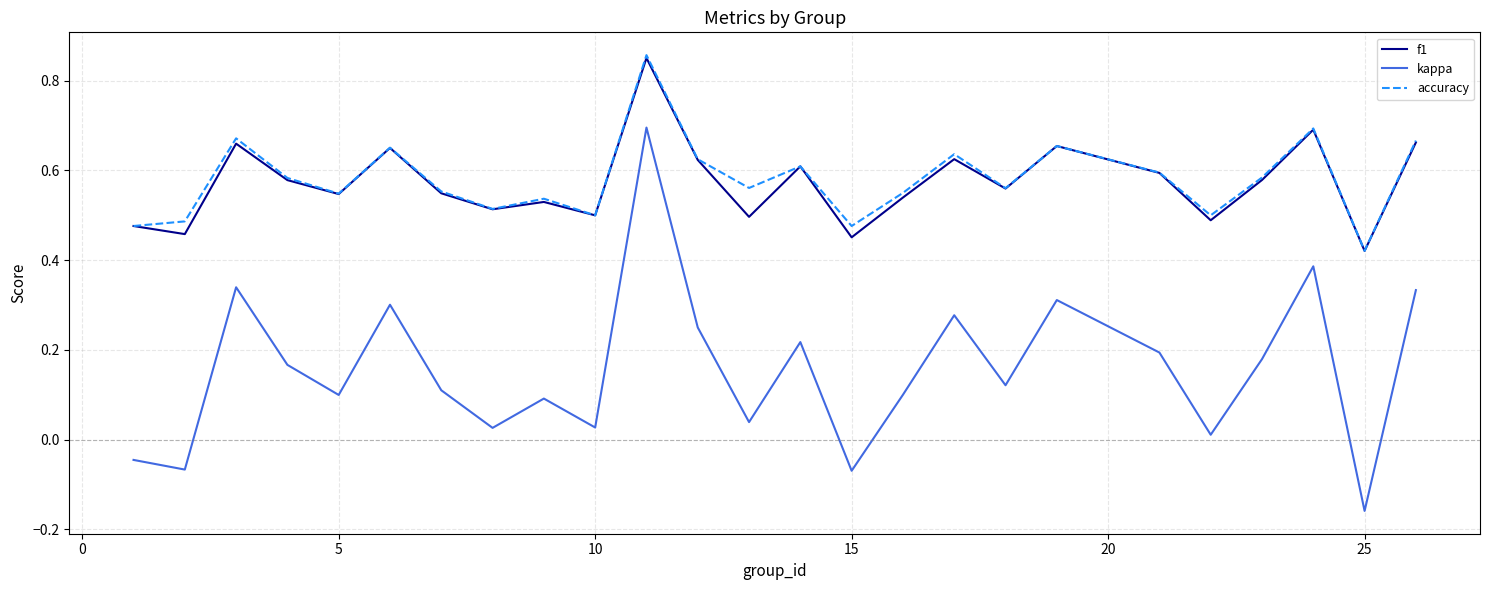

Which series has the largest range (max minus min)?

kappa